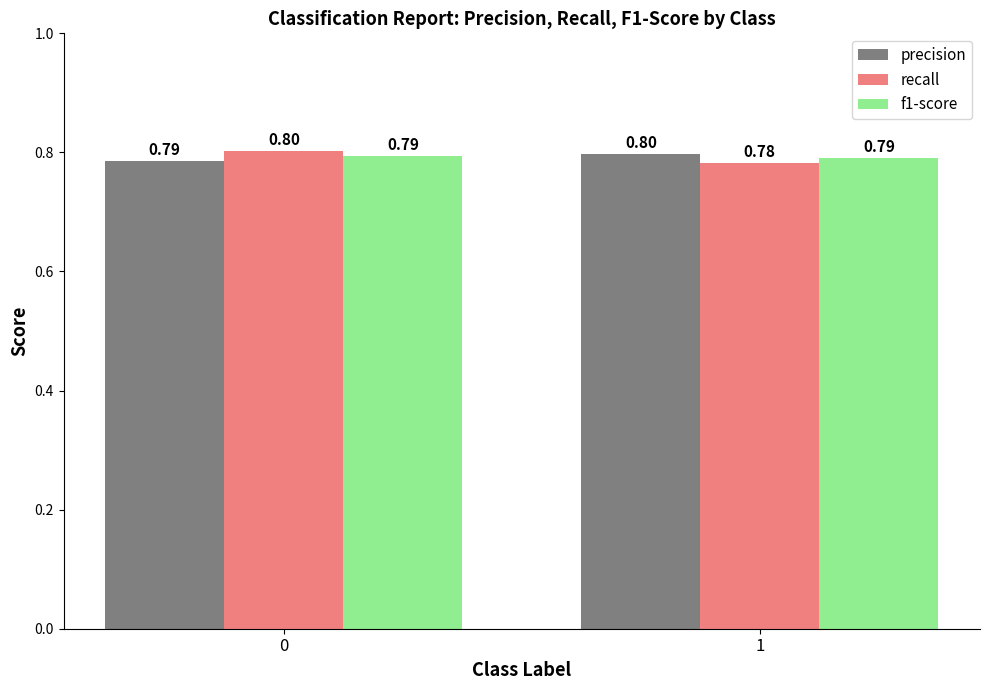

The f1-score series shows 1.3 at 1. True or false?

False